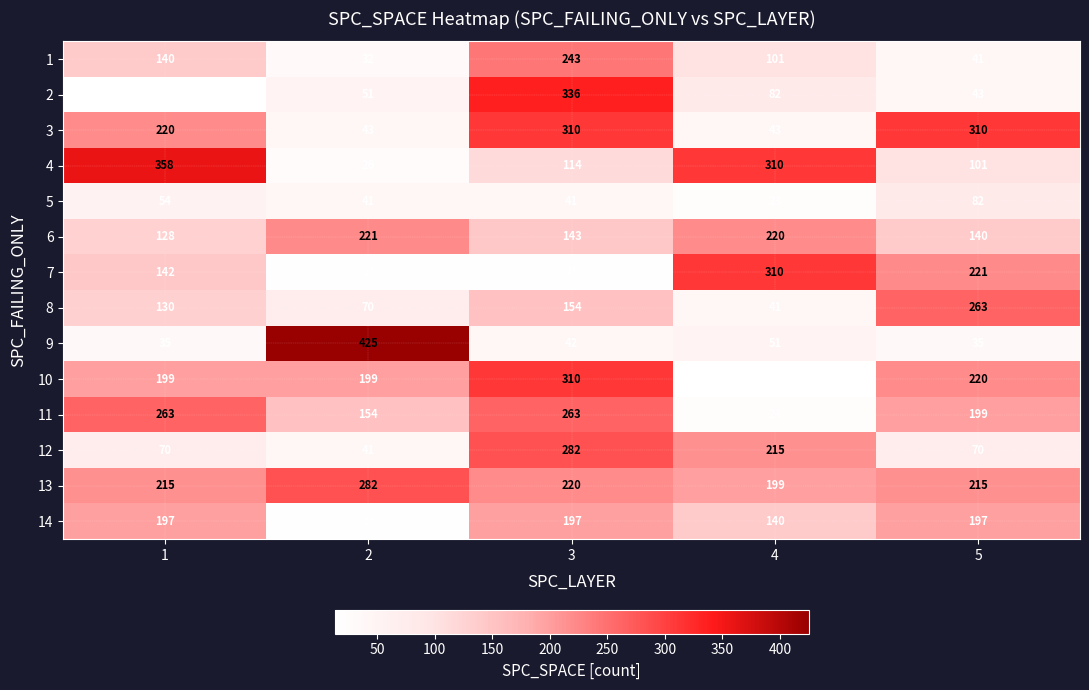

Which series has the largest total across all categories?

13